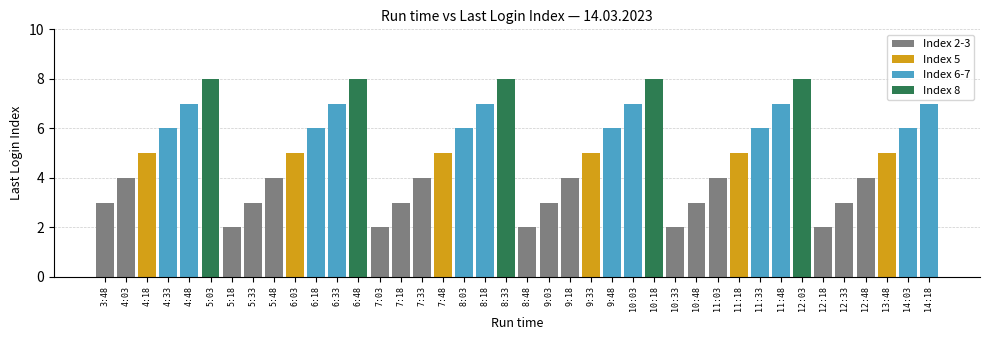

What are all the series names shown in the legend?

Index 2-3, Index 5, Index 6-7, Index 8